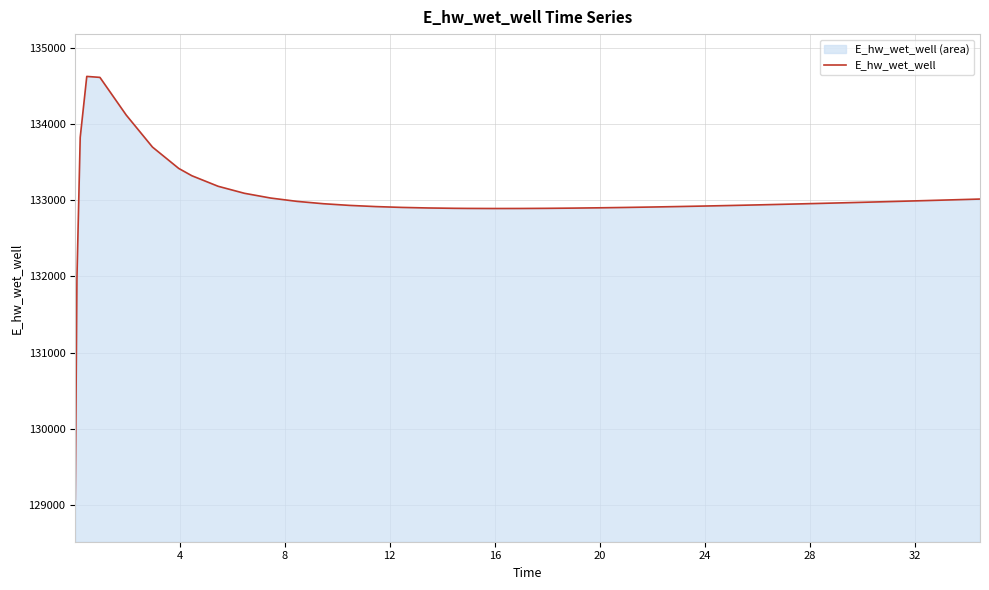

What is the difference between the maximum and minimum values?

5557.7